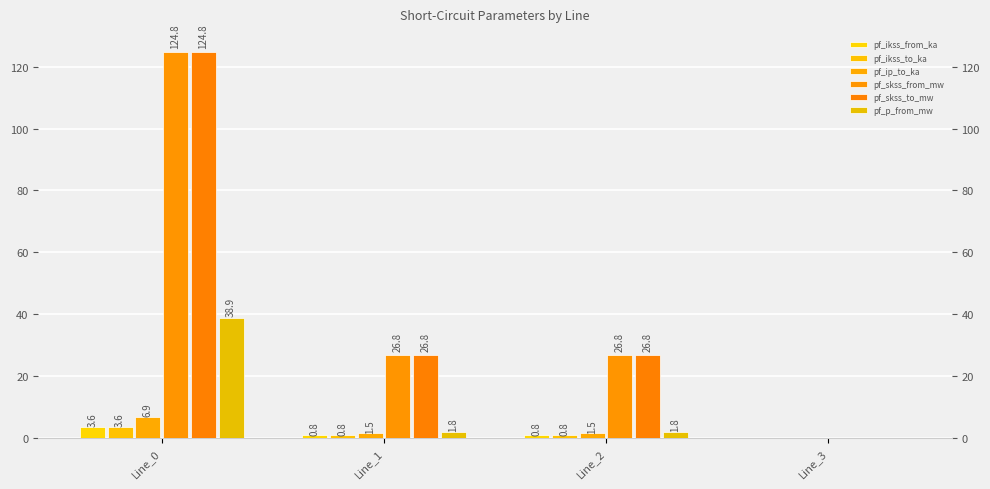

How many positive values does the pf_p_from_mw series have?

3